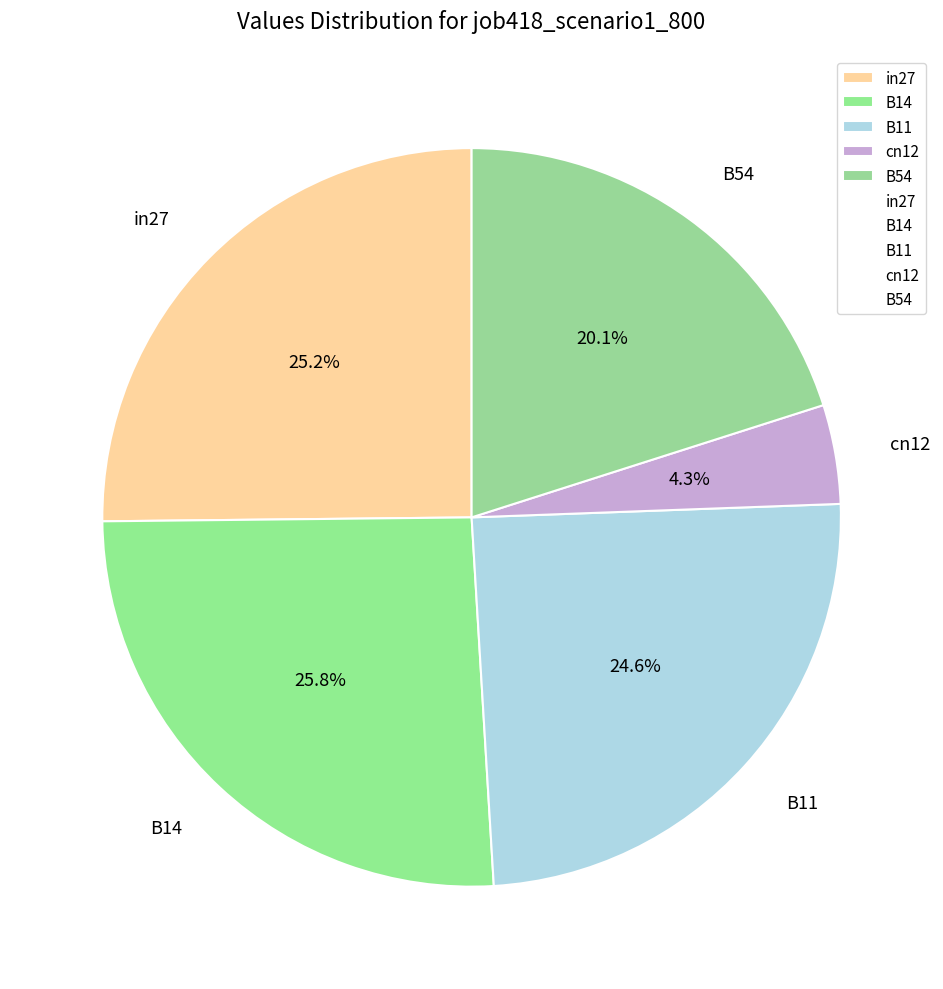

How many slices are in this pie chart?

5